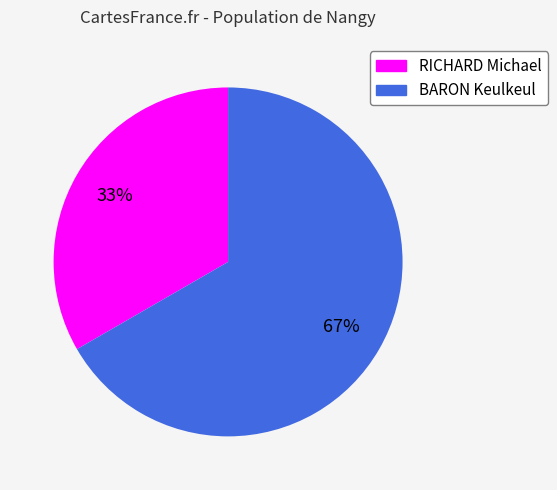

Do BARON Keulkeul and RICHARD Michael together represent more than half of the pie?

Yes